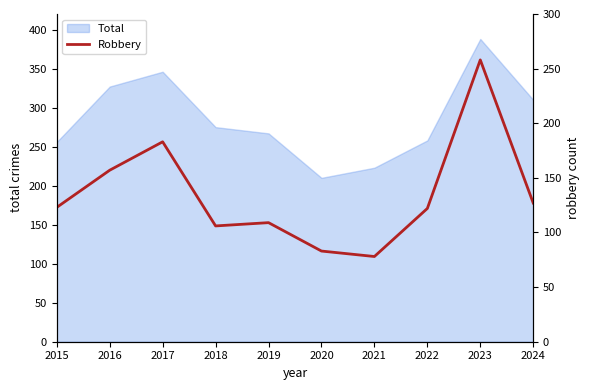

At which label does the data first exceed 123?

2016